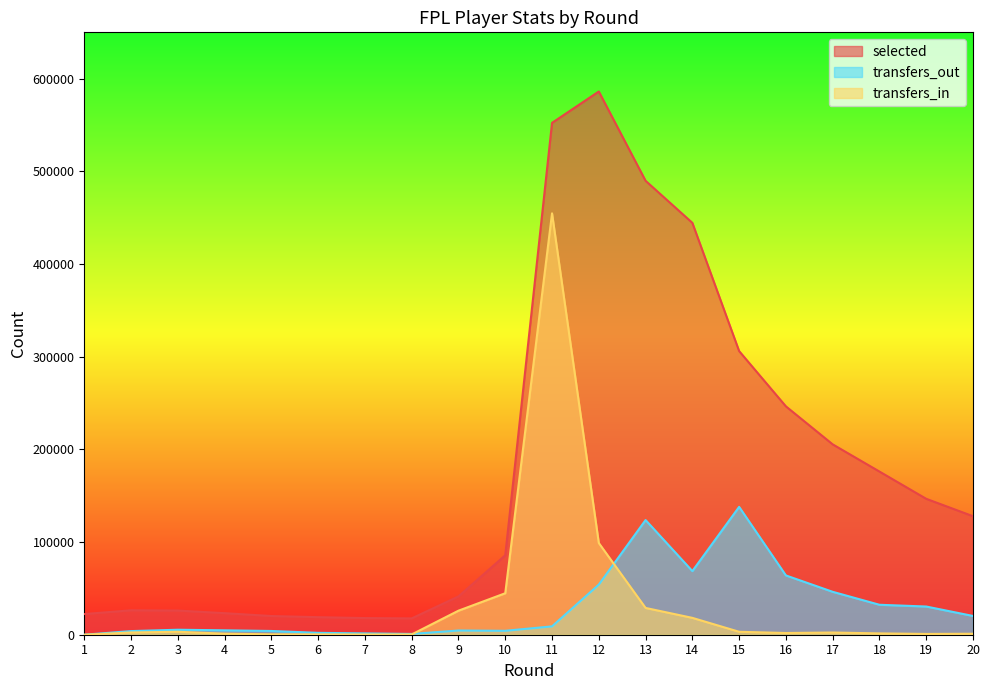

Rank the series at 5 from highest to lowest value.

selected, transfers_out, transfers_in